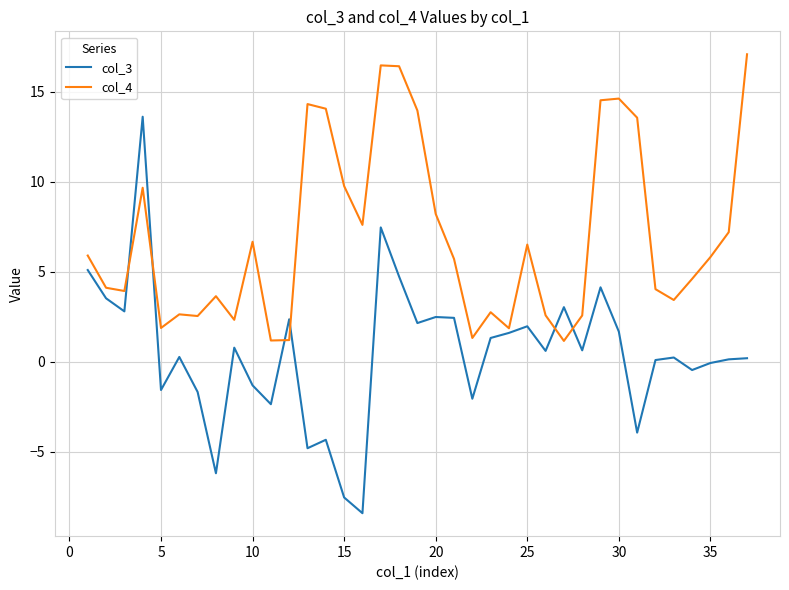

Which series has the widest spread of values?

col_3